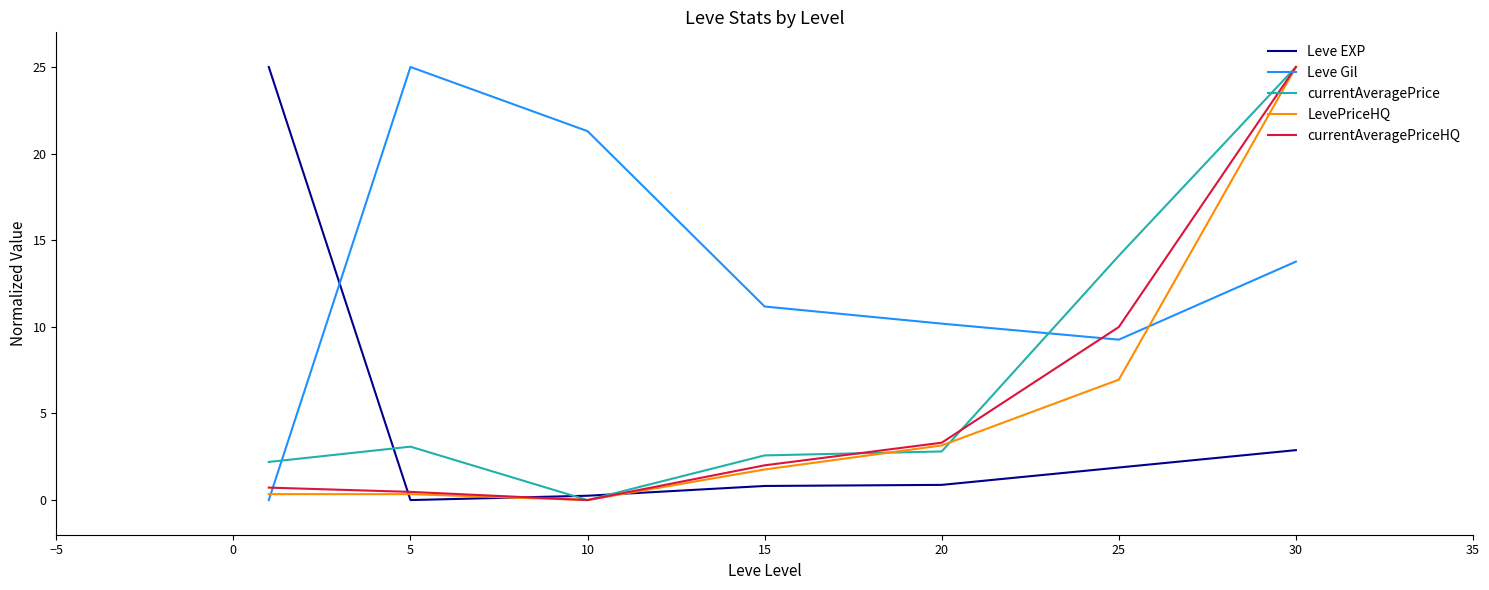

True or false: LevePriceHQ and Leve Gil intersect in this chart.

True